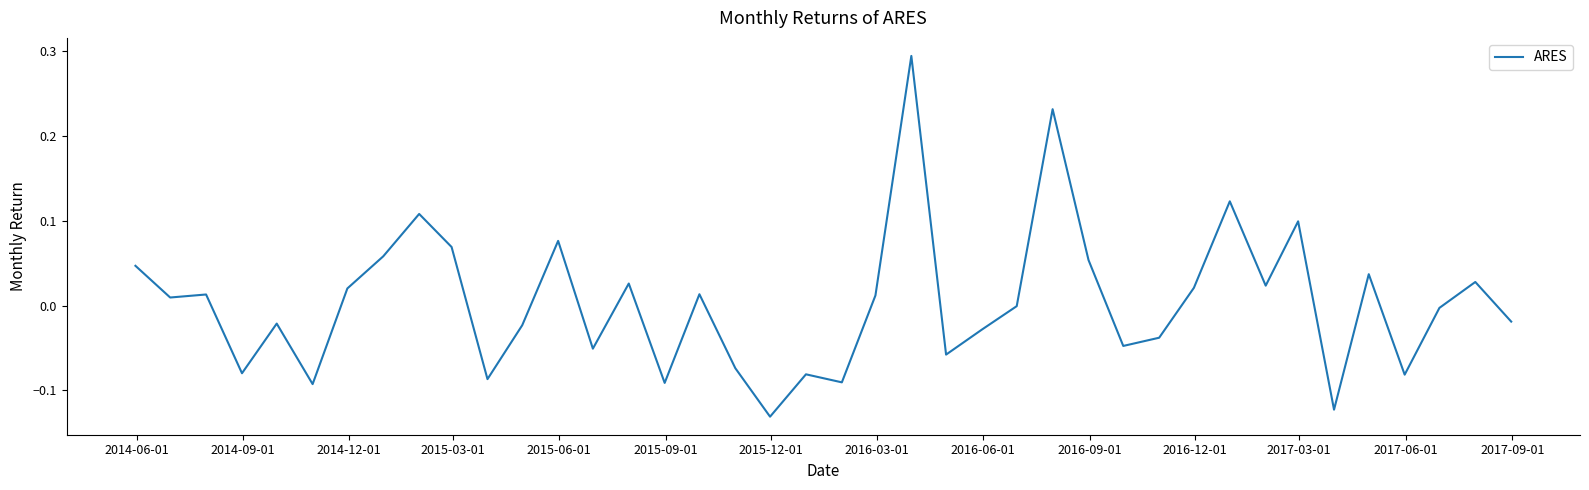

What is the minimum value shown in the chart?

-0.1